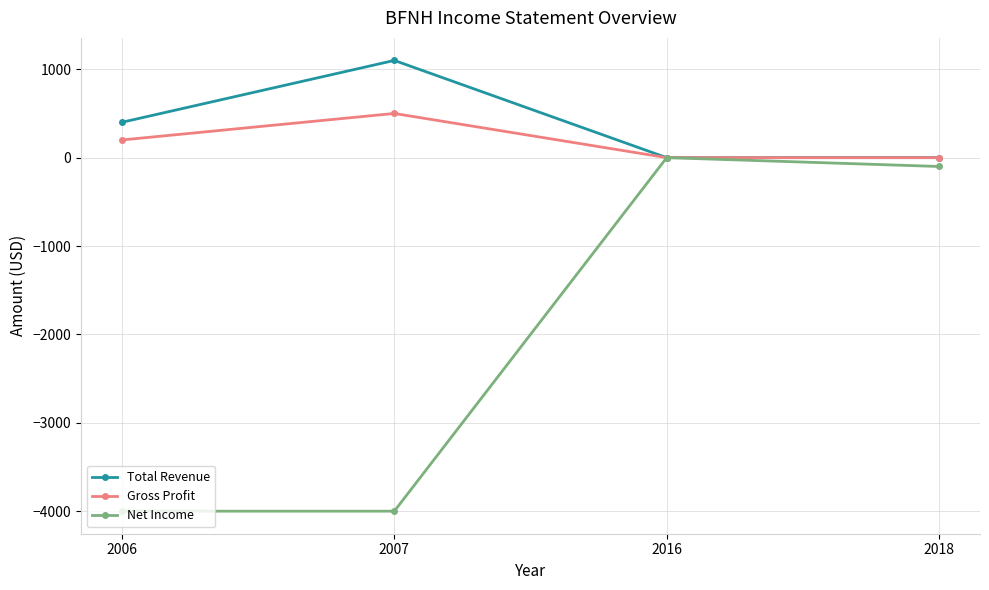

How many series are shown in this chart?

3